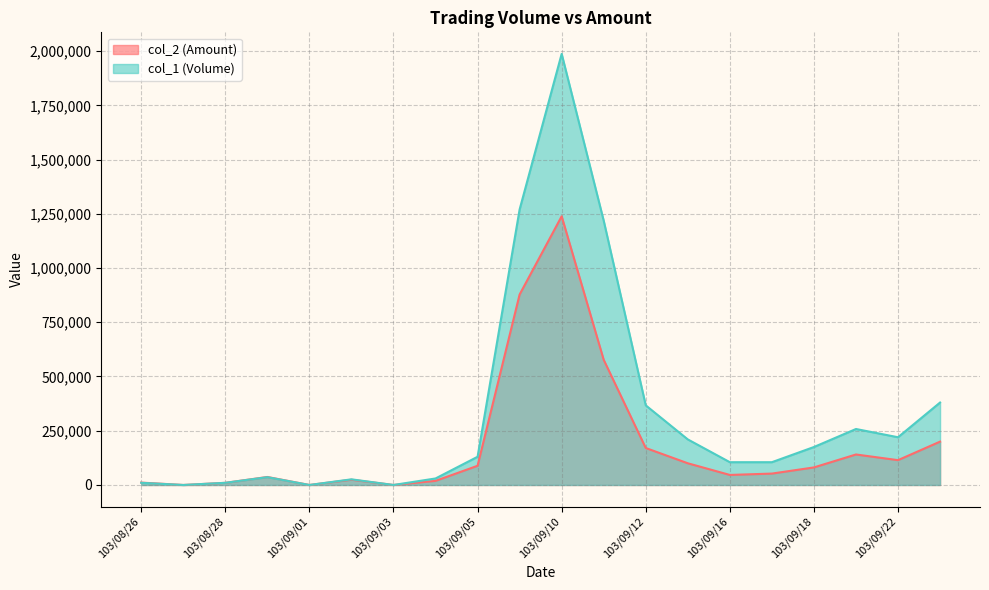

What is the highest value of the col_1 (Volume) series?

1987000